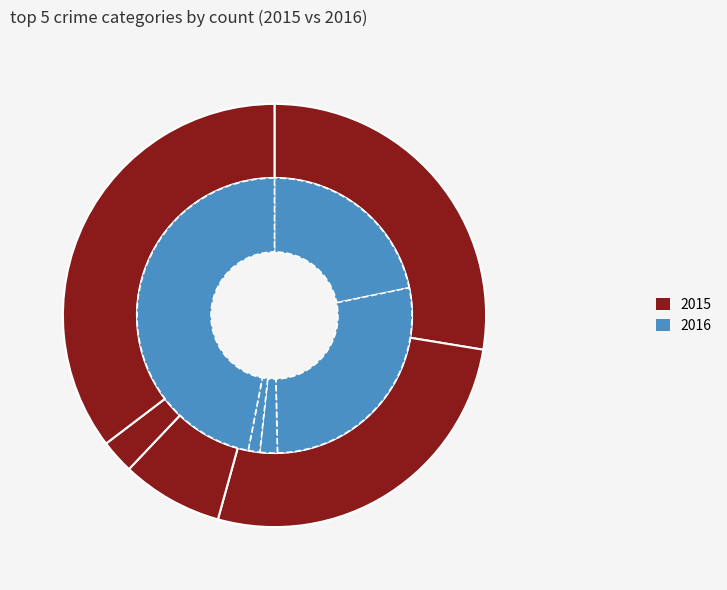

Is there a majority slice in this chart?

No